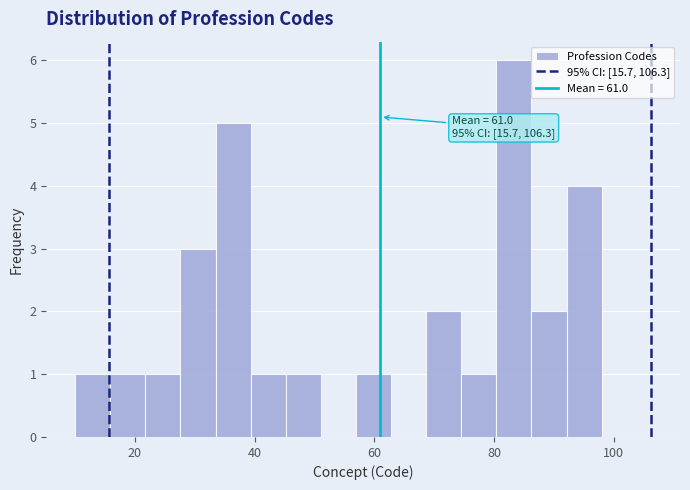

Around what value on the x-axis is the tallest bar? Give the approximate position of its centre, as read against the axis.

84